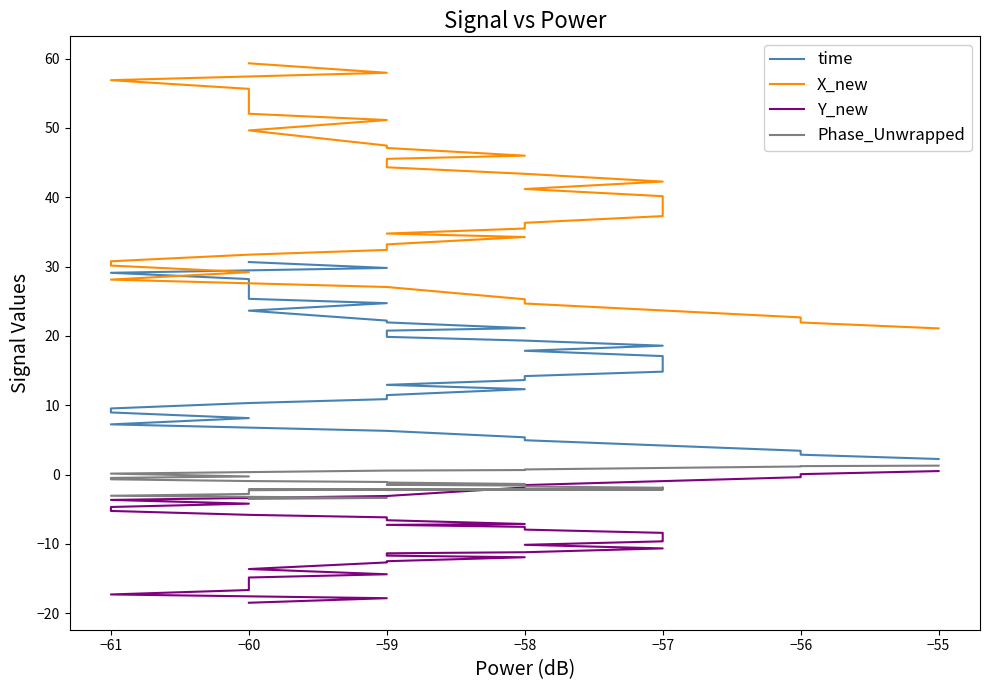

Which series has the largest total across all categories?

X_new